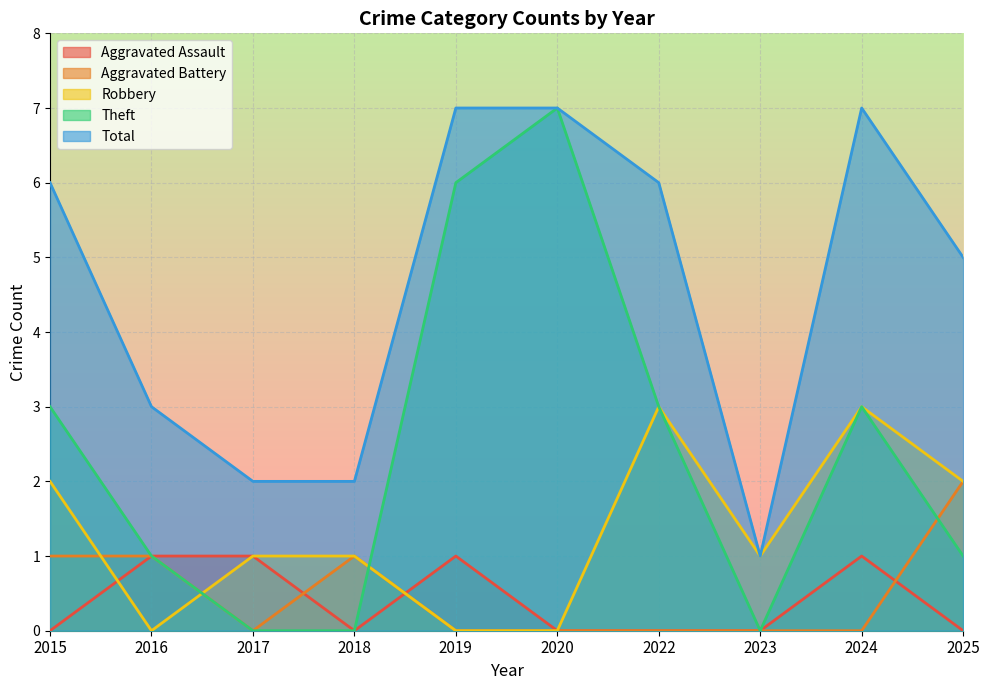

What is the difference between the second highest and minimum values in the Aggravated Battery series?

1